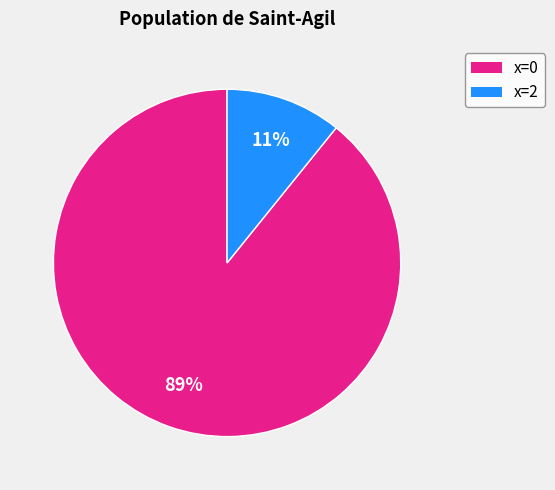

To the nearest percent, what is the average slice percentage?

50%